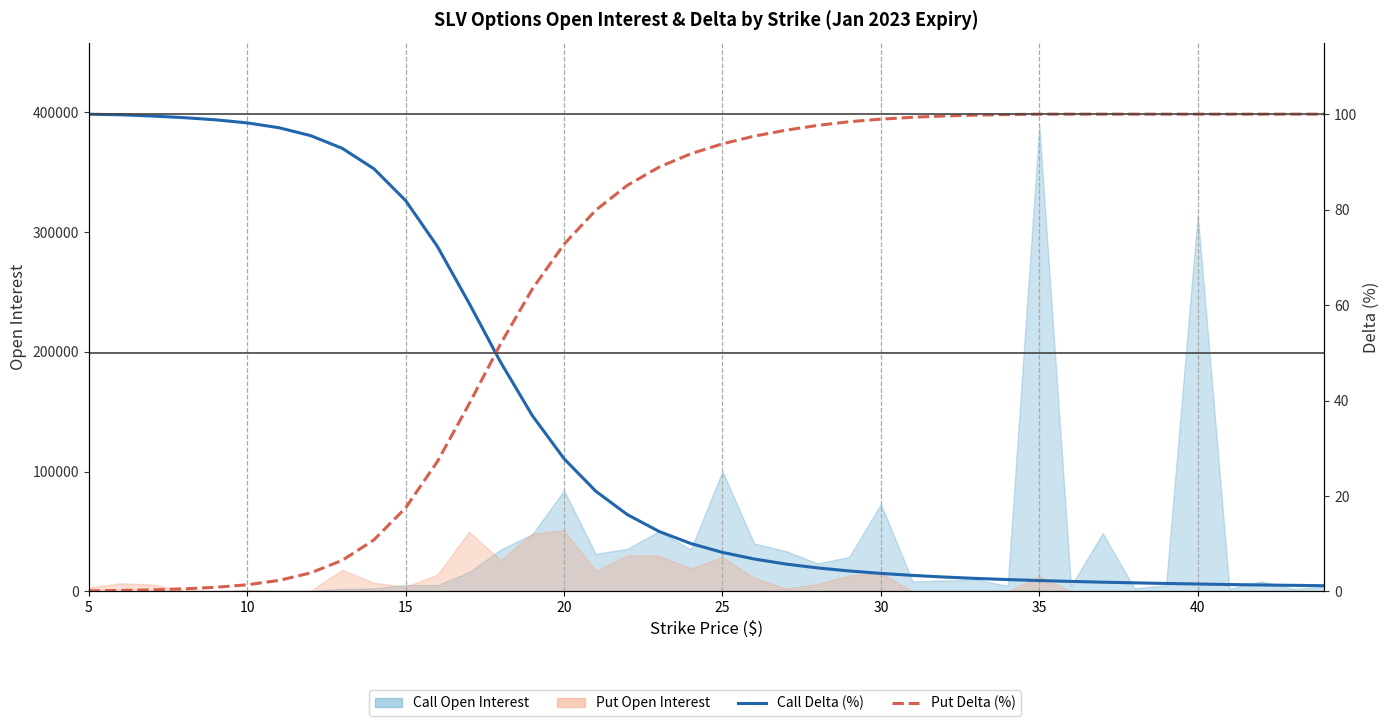

What is the label of the 8th point from the left?

40